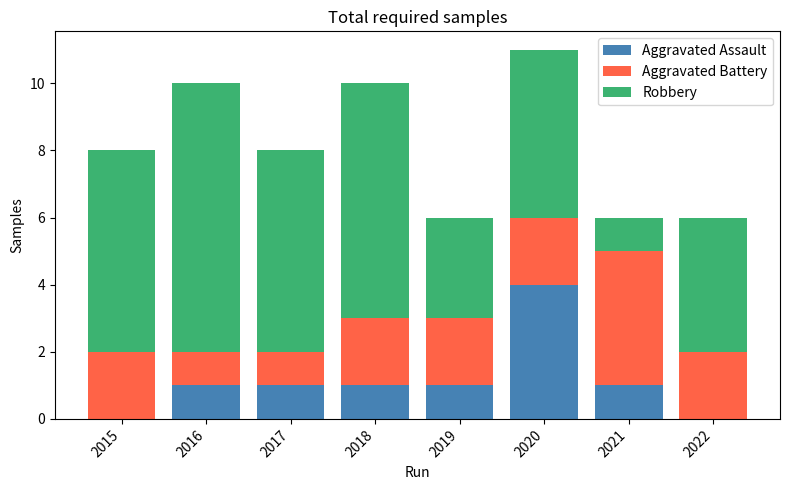

What is the sum of all Aggravated Assault values?

9